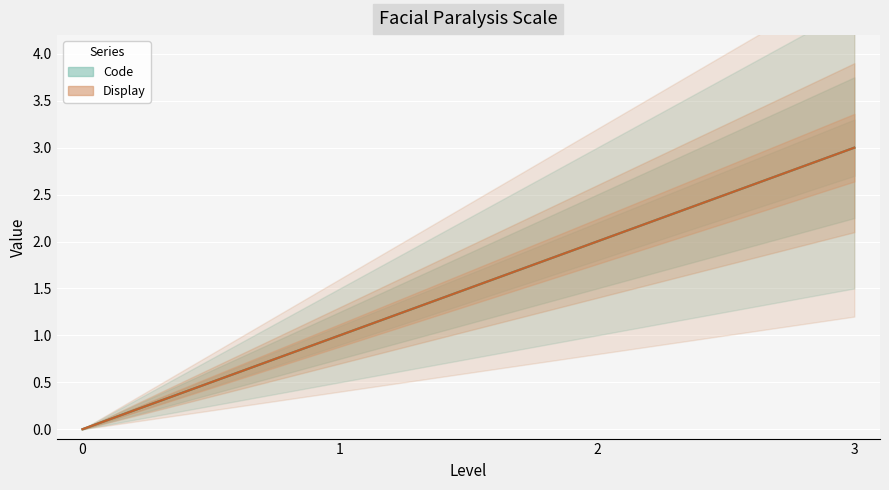

What is the difference between the Display values at 3 and 0?

3